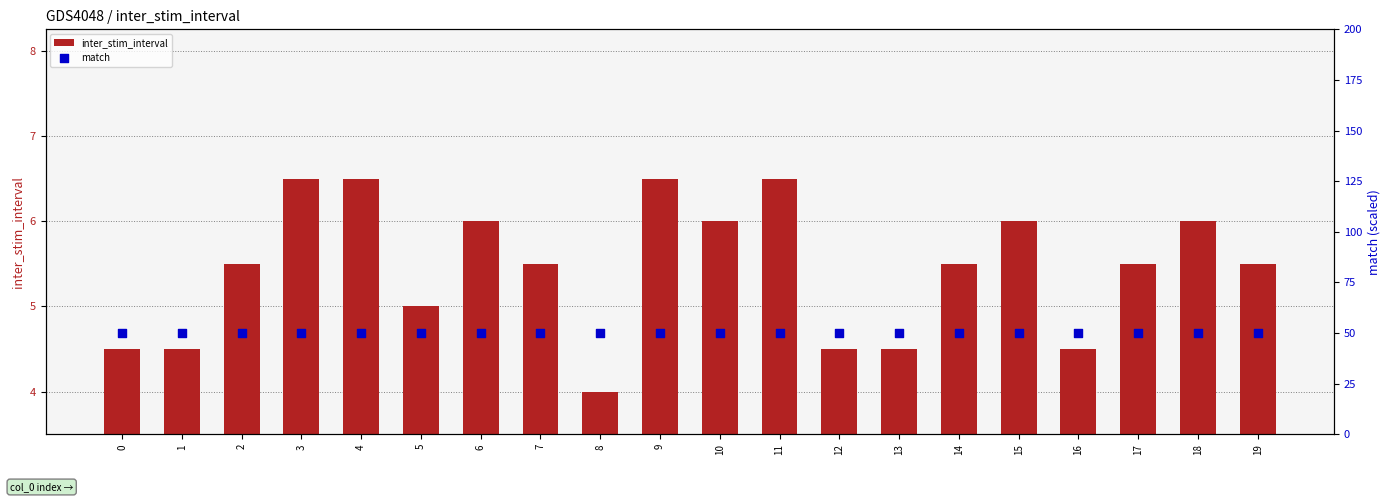

At which category is the sum across all series the highest?

3